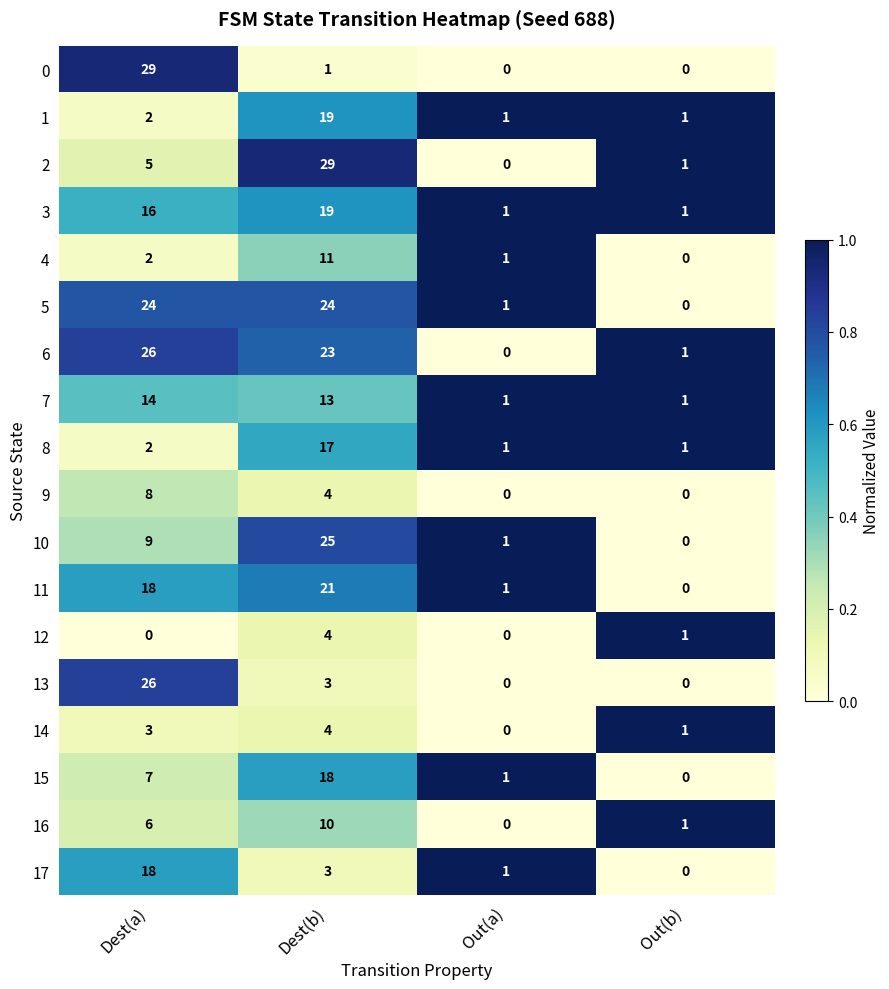

What is the spread (max minus min) of values at Dest(b)?

28